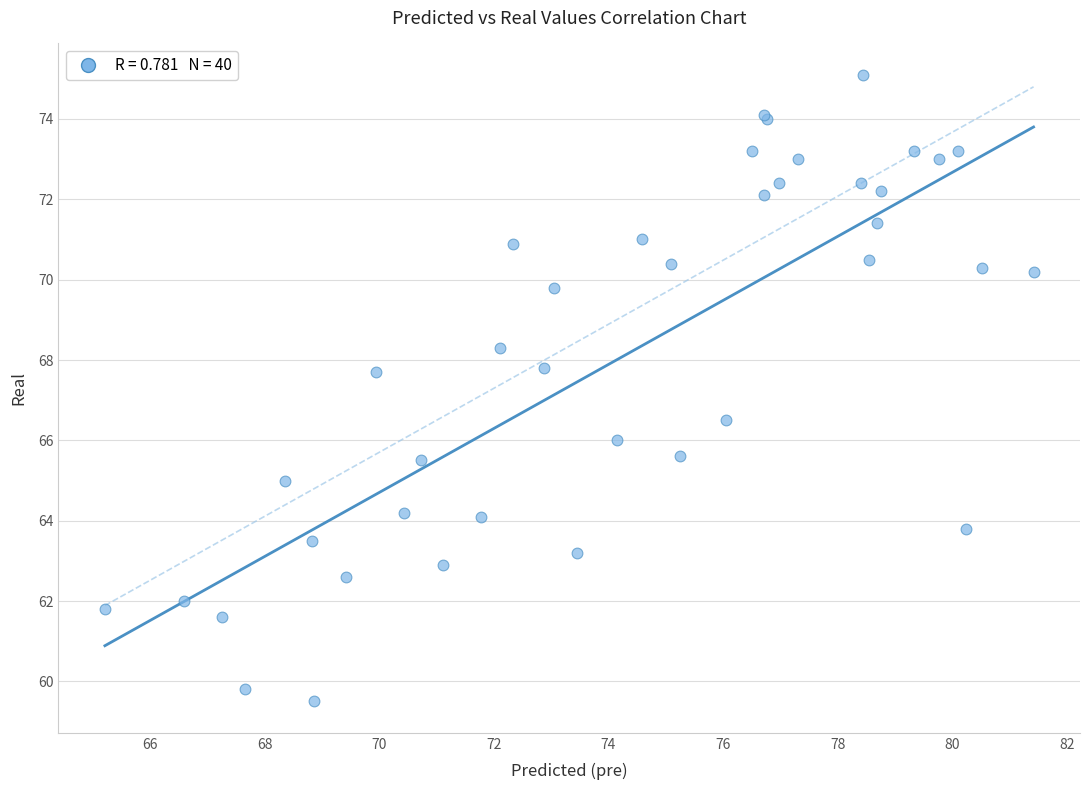

What Y value in the scatter plot is closest to 67?

66.5